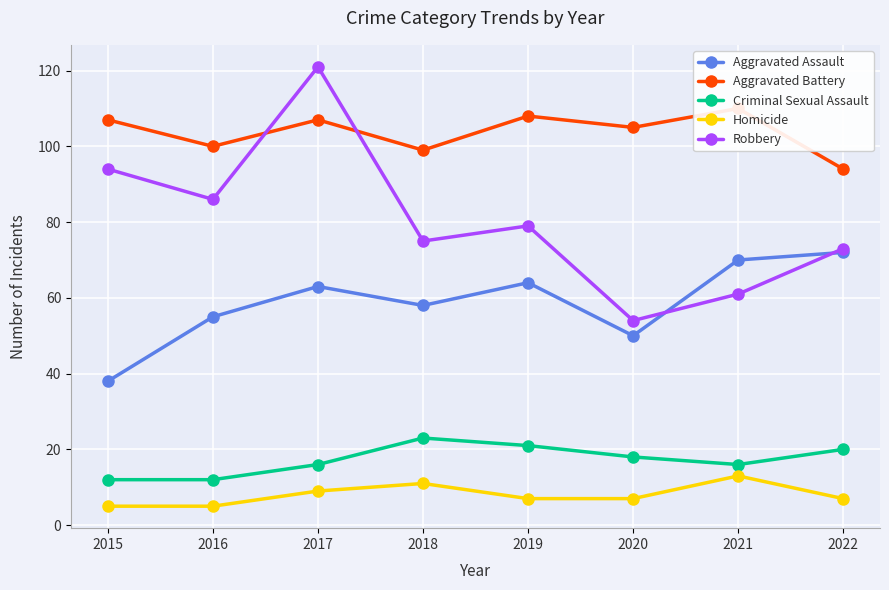

What is the value of the Criminal Sexual Assault point at the 2nd from the left?

12